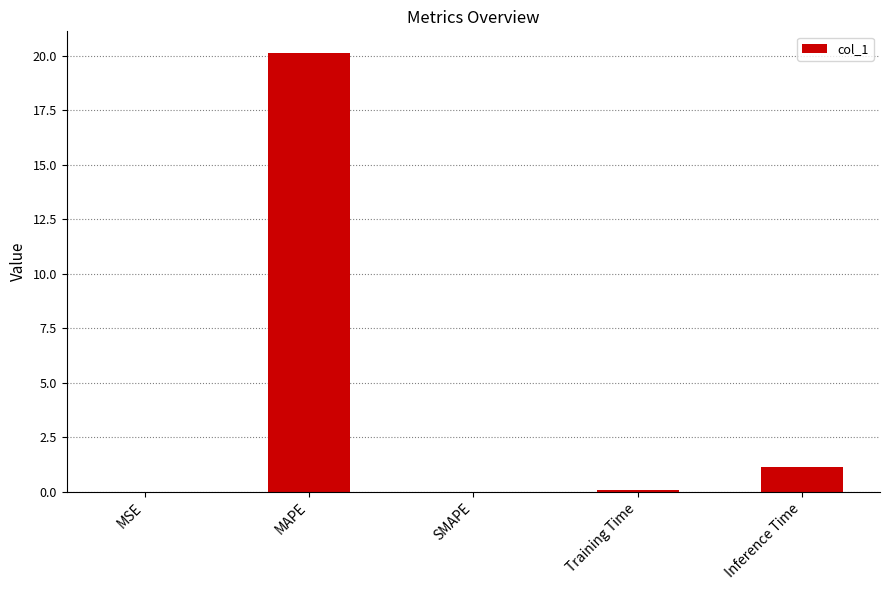

What is the sum of all values?

21.3